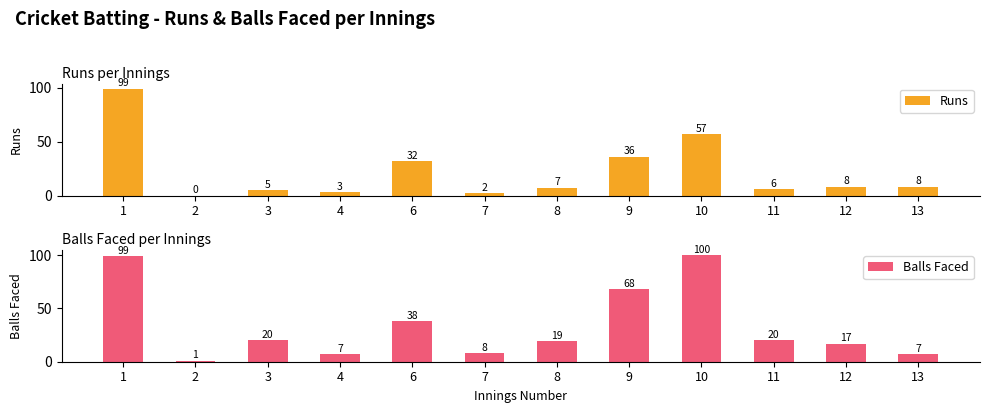

At how many categories does at least one series exceed 37?

4